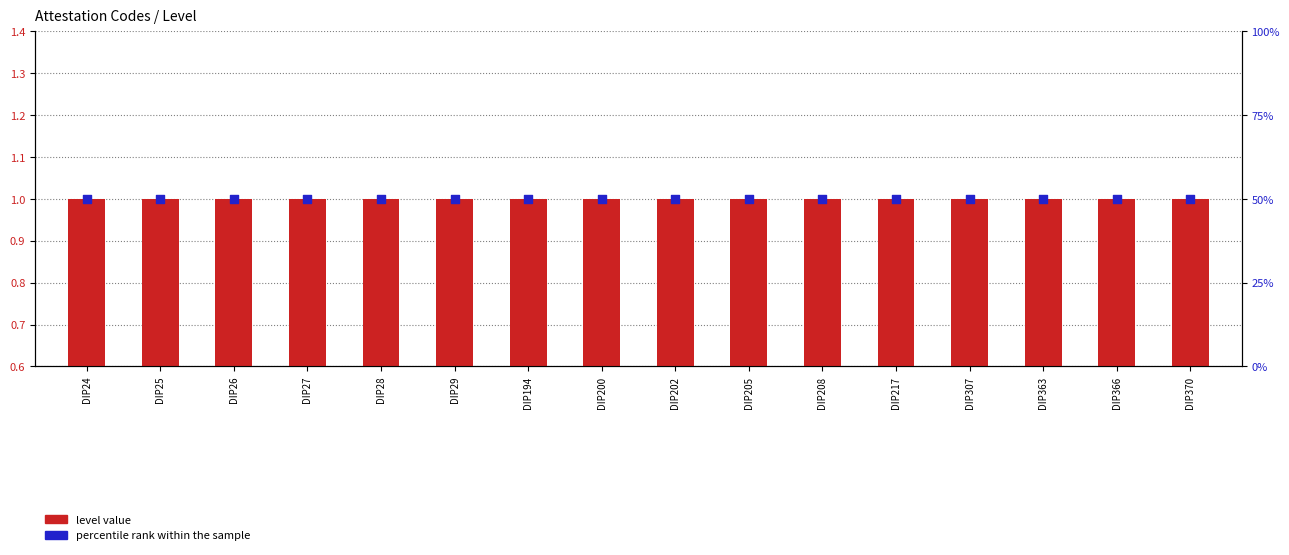

Is the value of level value at DIP27 greater than the value of percentile rank within the sample at DIP26?

No